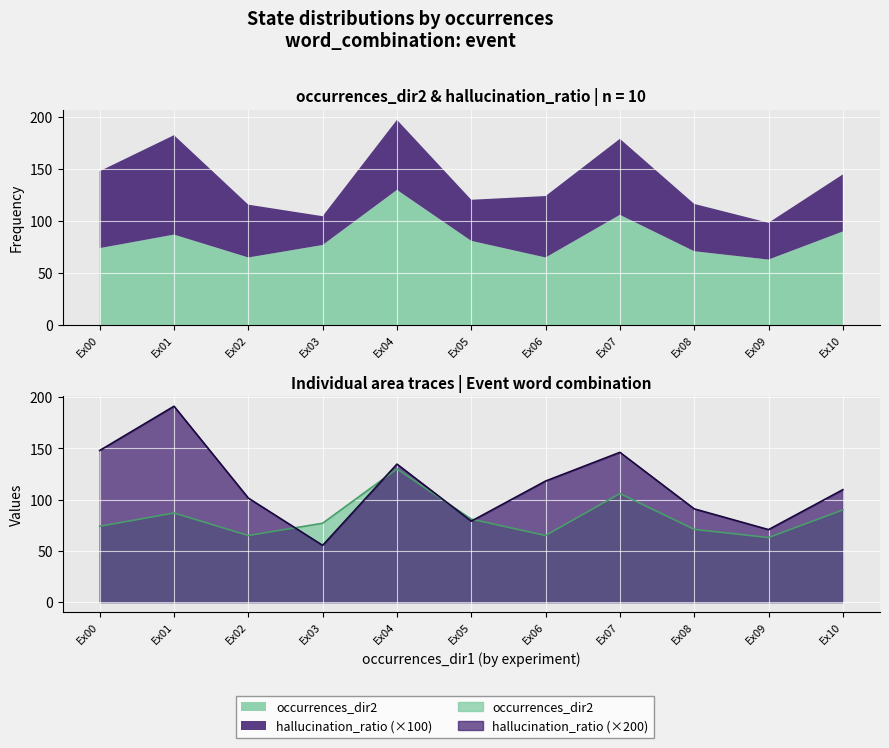

What is the value of the occurrences_dir2 point at the 2nd from the left?

87.0